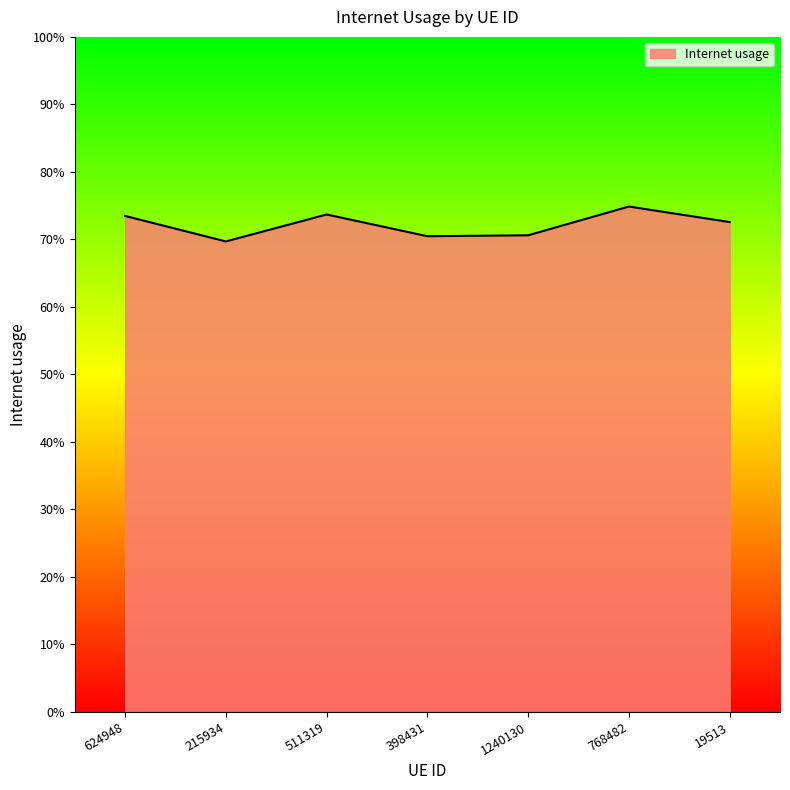

List the labels in order of value, largest first.

768482, 511319, 624948, 19513, 1240130, 398431, 215934